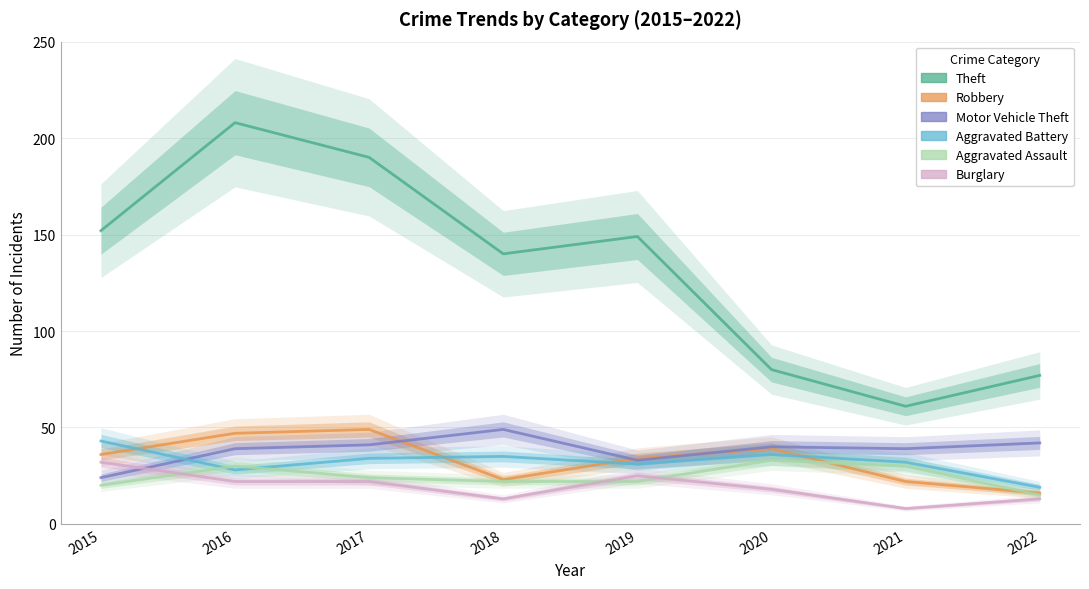

Which series has the largest range (max minus min)?

Theft